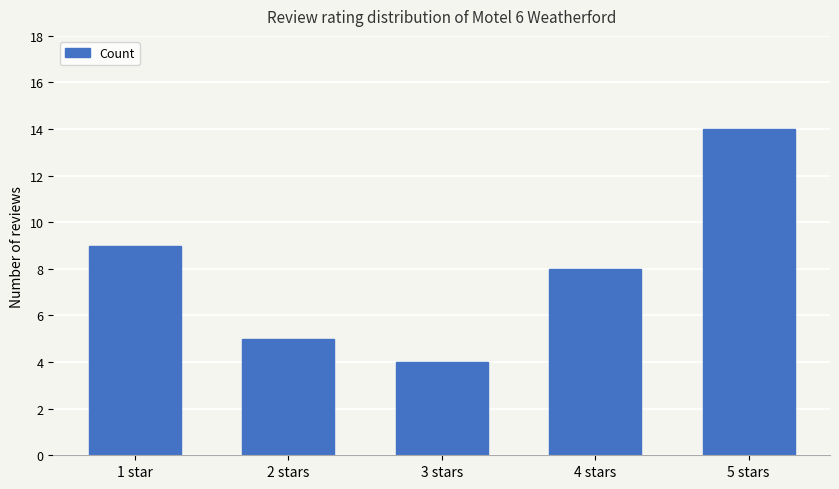

What is the change in value from 2 stars to 4 stars?

+3